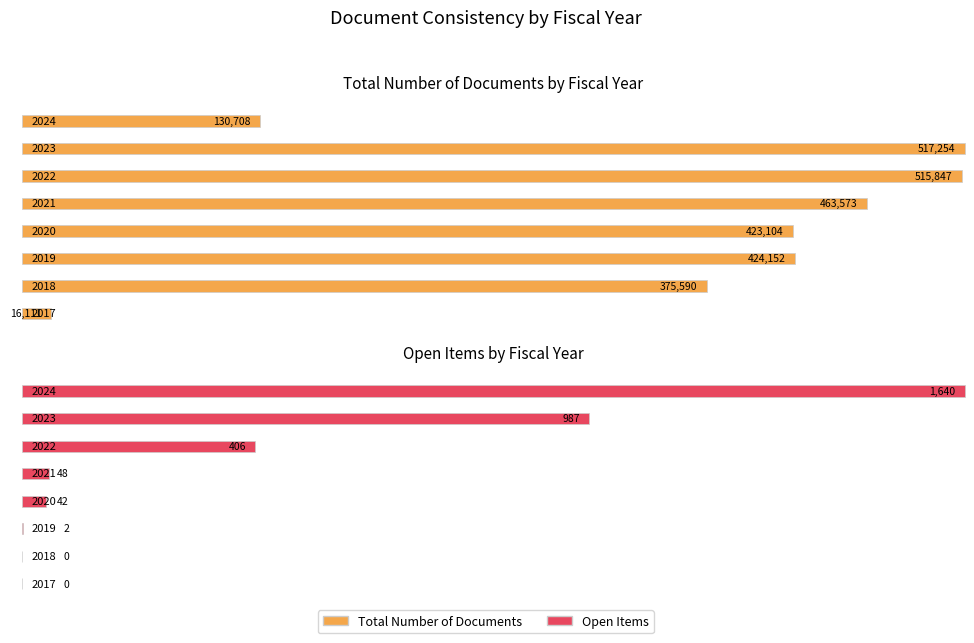

At which category is the sum across all series the highest?

2023